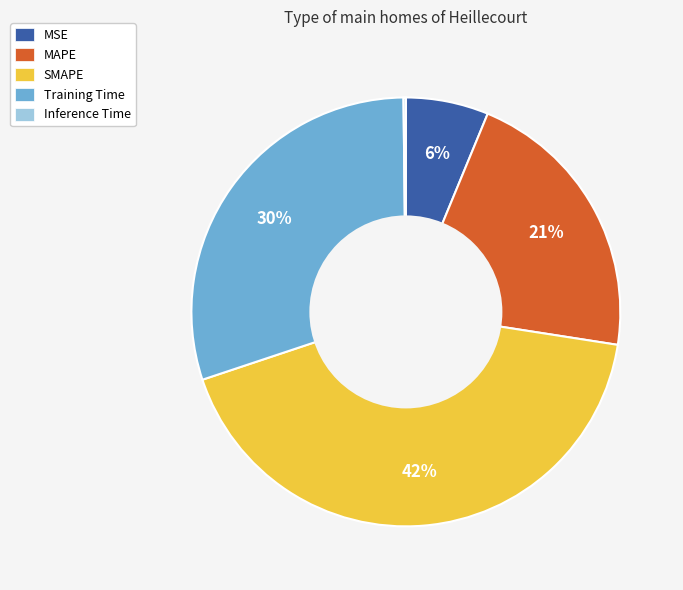

What is the largest slice in the pie chart?

SMAPE